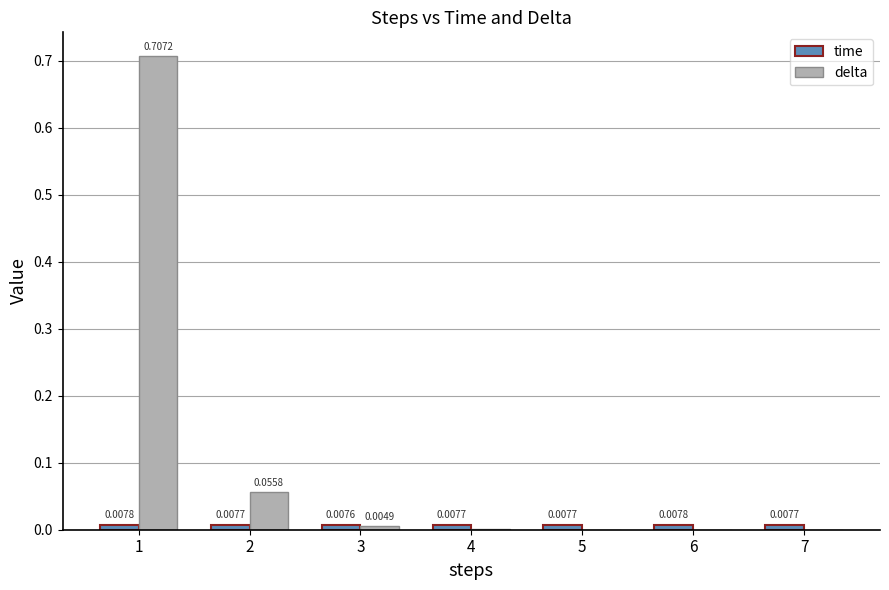

Which series changed the most between 1 and 7?

delta